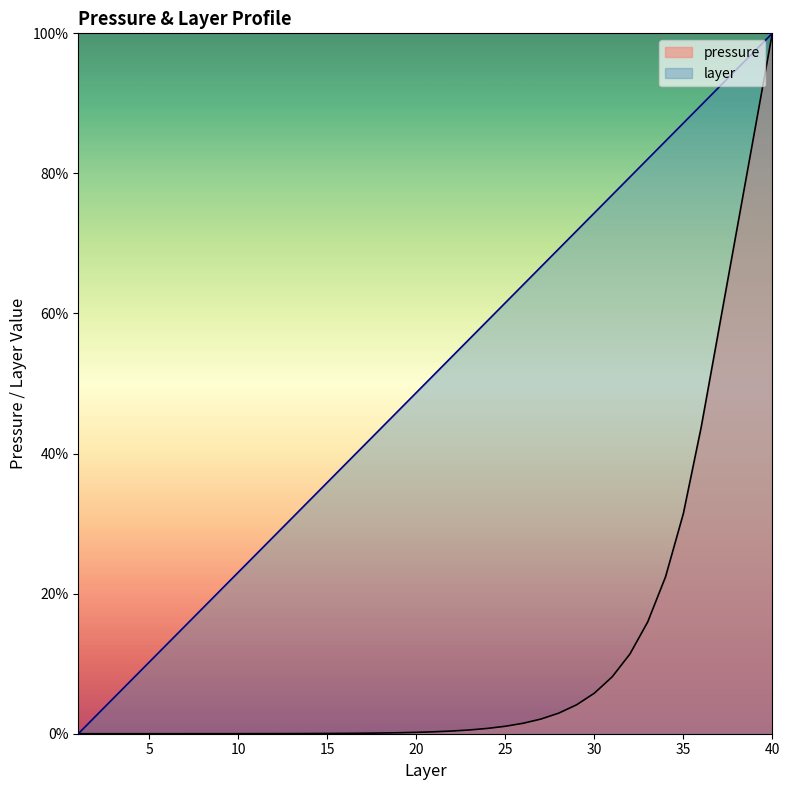

How many data points in layer are less than 51?

20